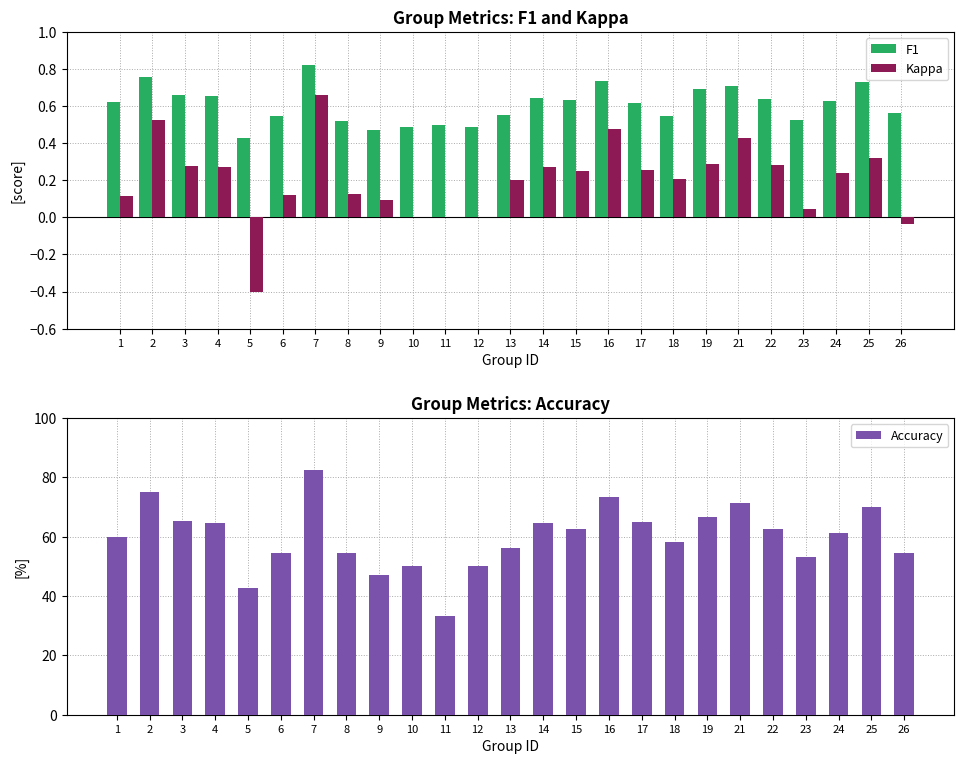

What is the sum of all values?

15.0